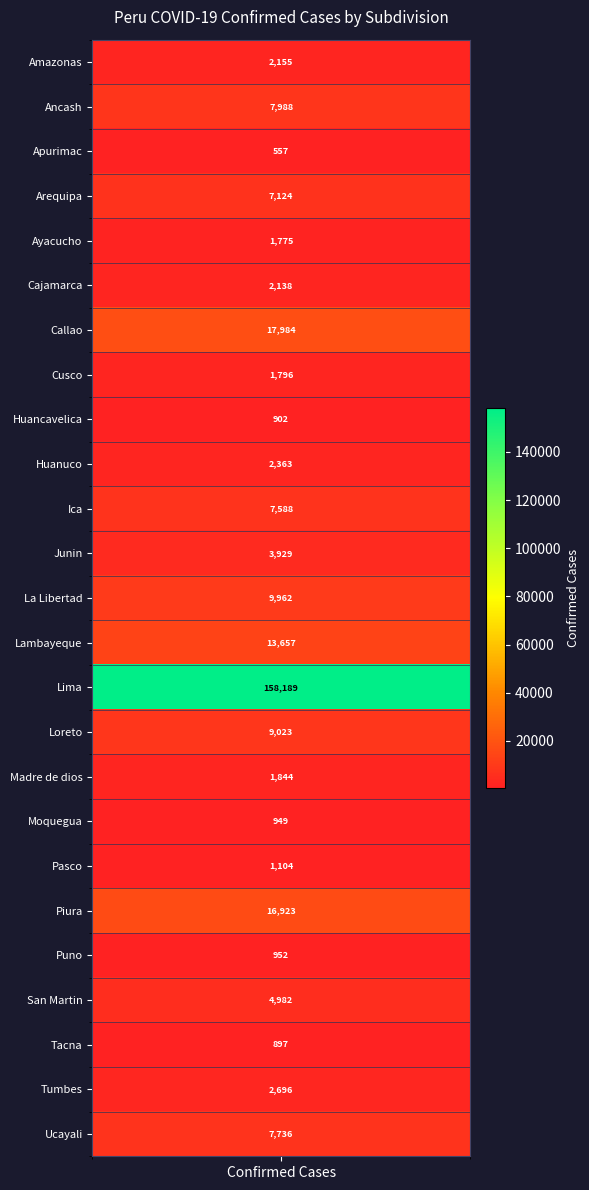

What is the difference between the values at Madre de dios and Cusco?

48